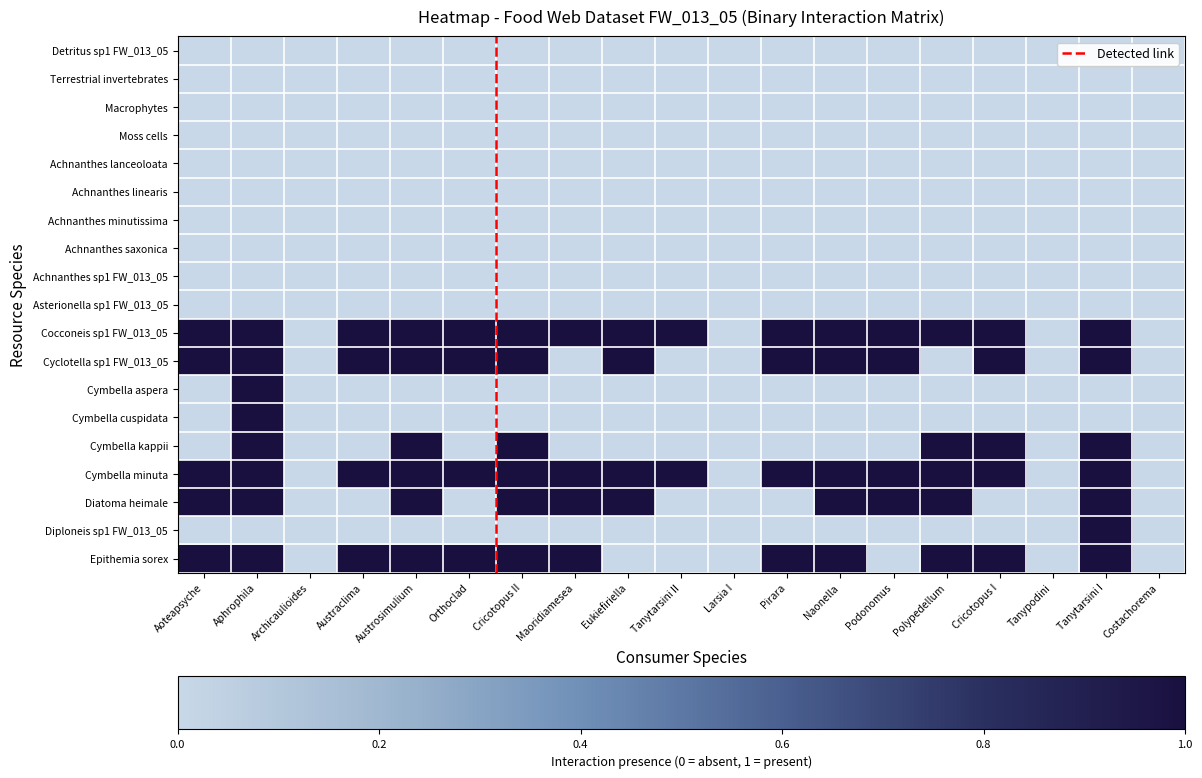

What is the maximum value shown in the chart?

1